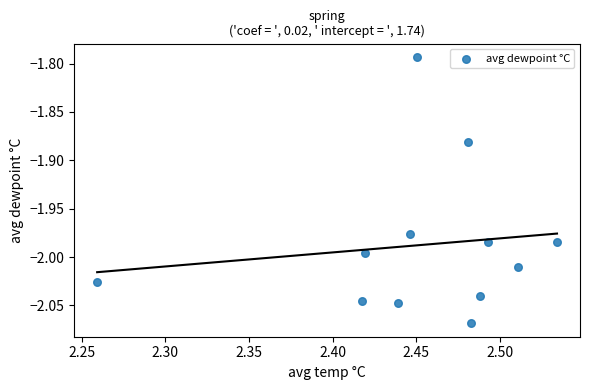

What is the average X value?

2.5